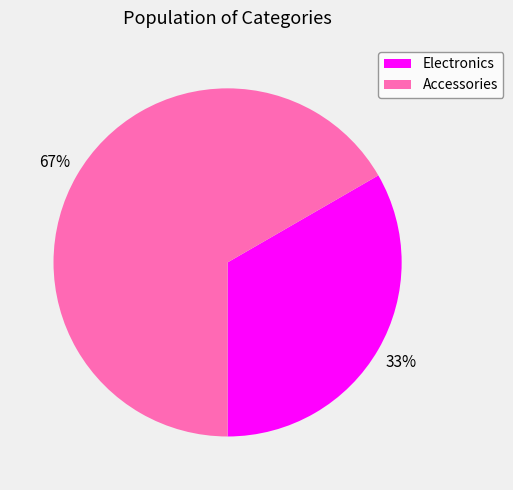

What percentage is the Electronics slice, to the nearest percent?

33%